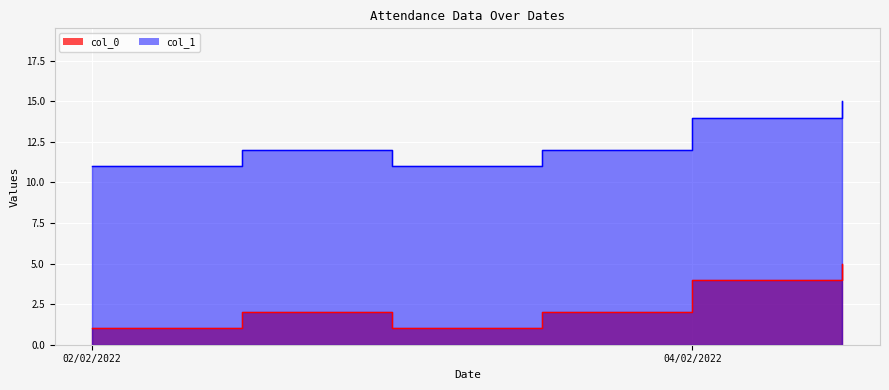

True or false: col_0 and col_1 cross at least once.

False